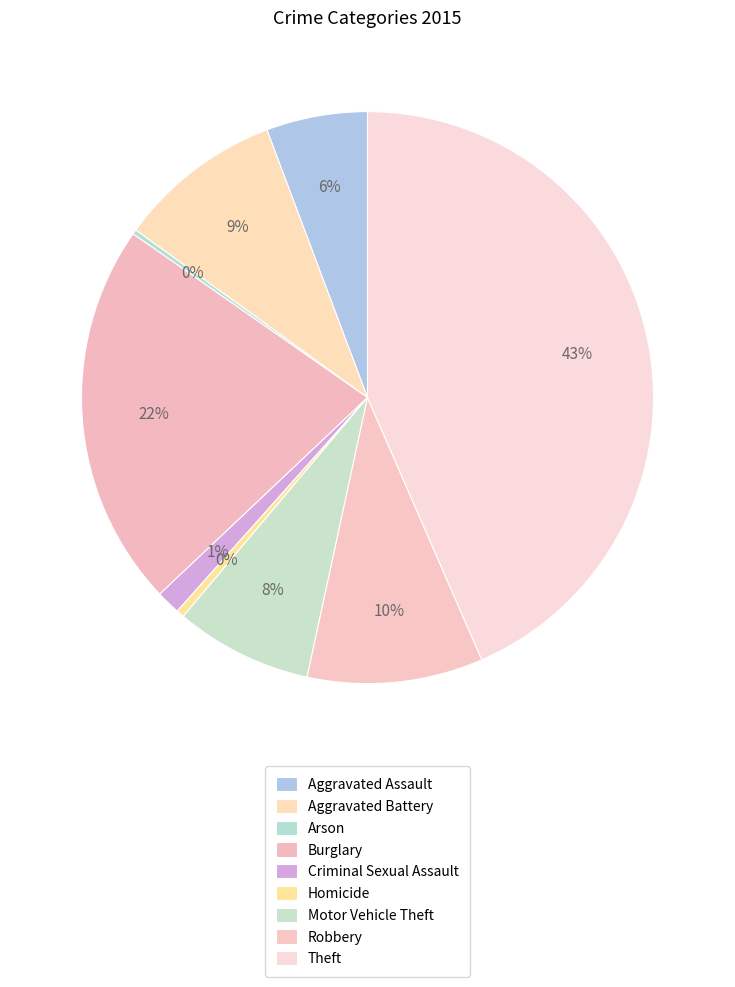

Count the number of slices in the pie.

9